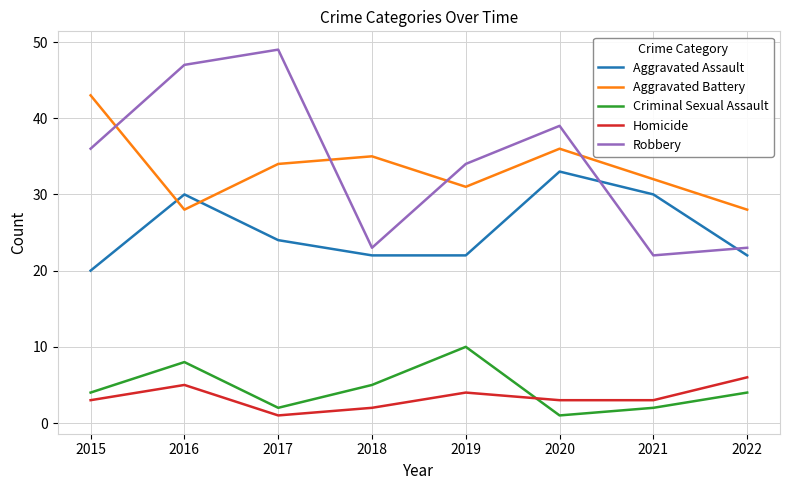

True or false: Homicide and Robbery intersect in this chart.

False